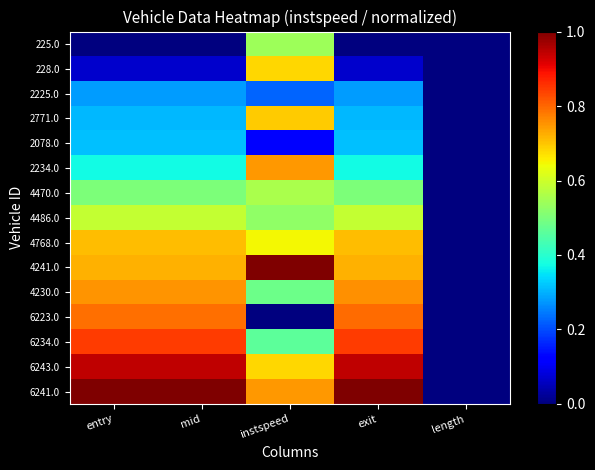

Which series has the widest spread of values?

4241.0